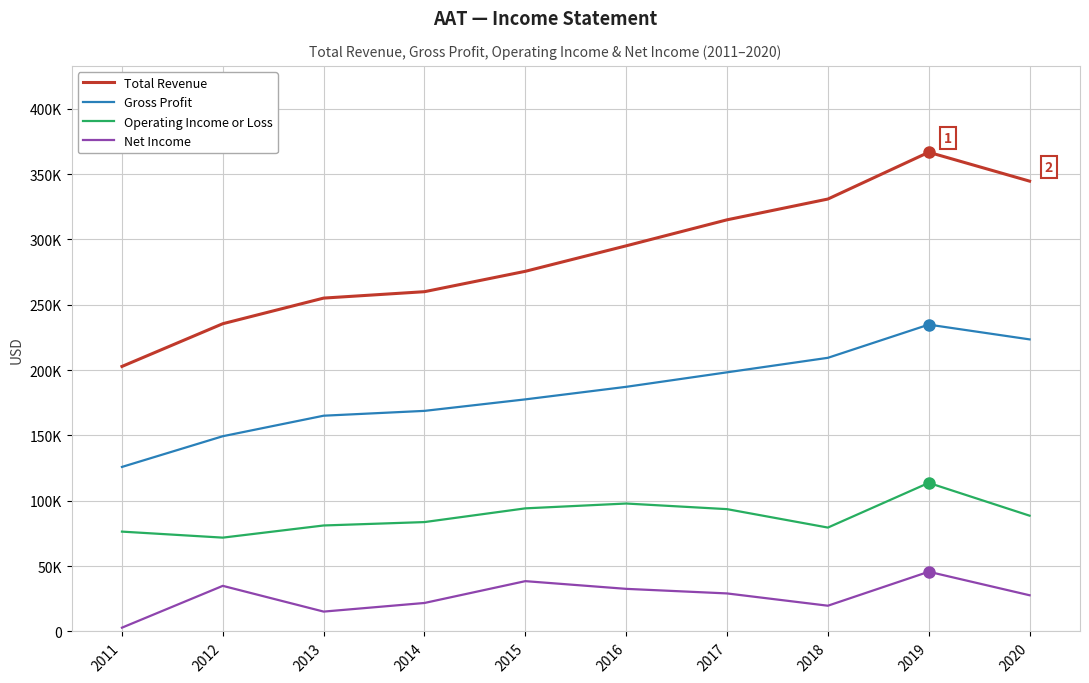

Which series has the widest spread of values?

Total Revenue